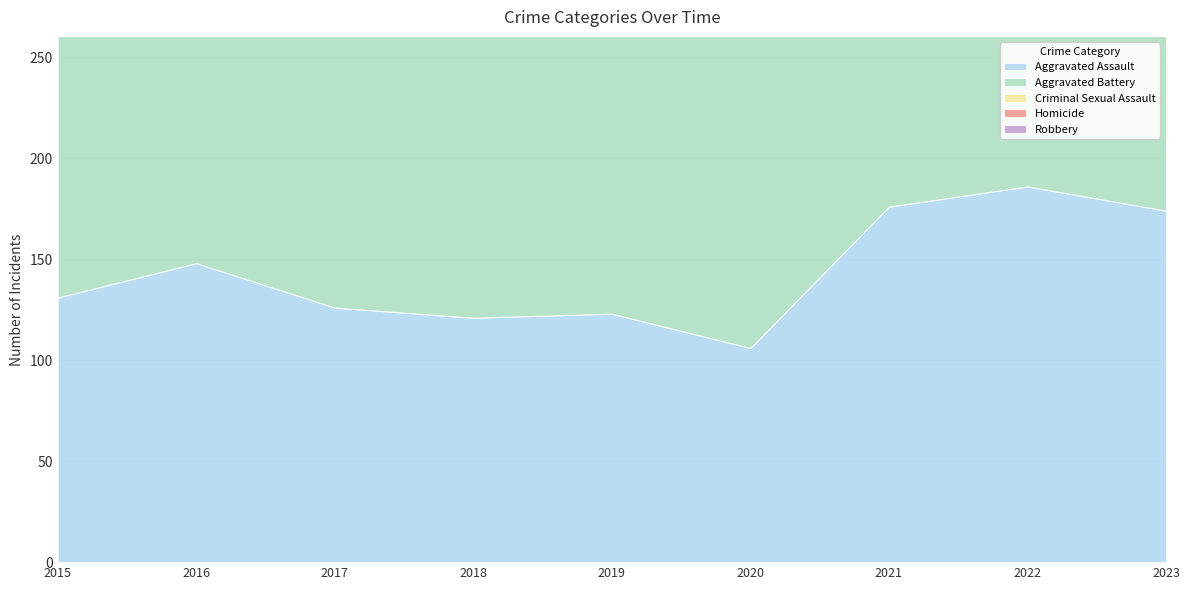

What is the sum of the Homicide values at 2016 and 2018?

26